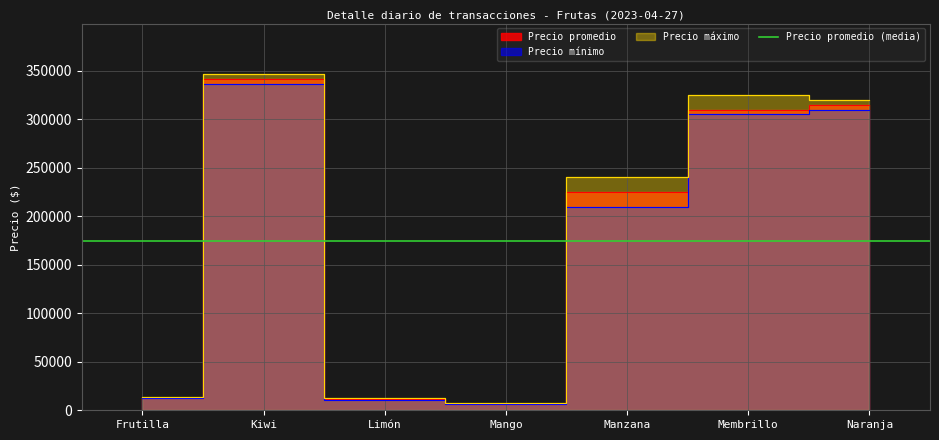

True or false: Precio máximo and Precio mínimo cross at least once.

False